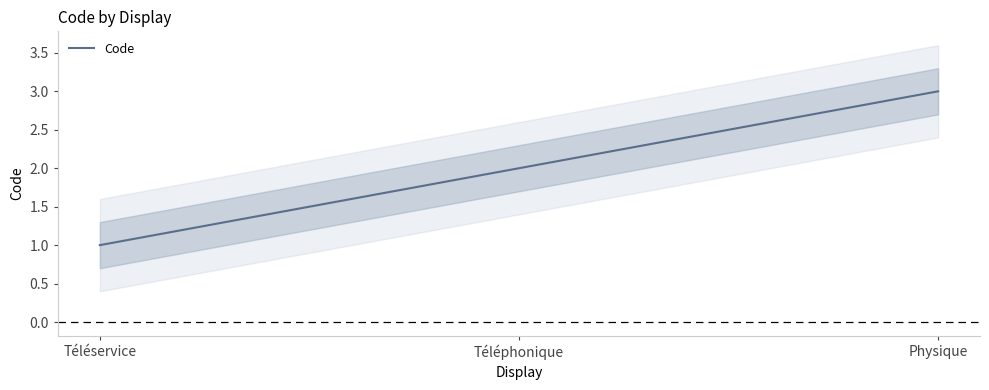

What position from the left is Téléservice?

1